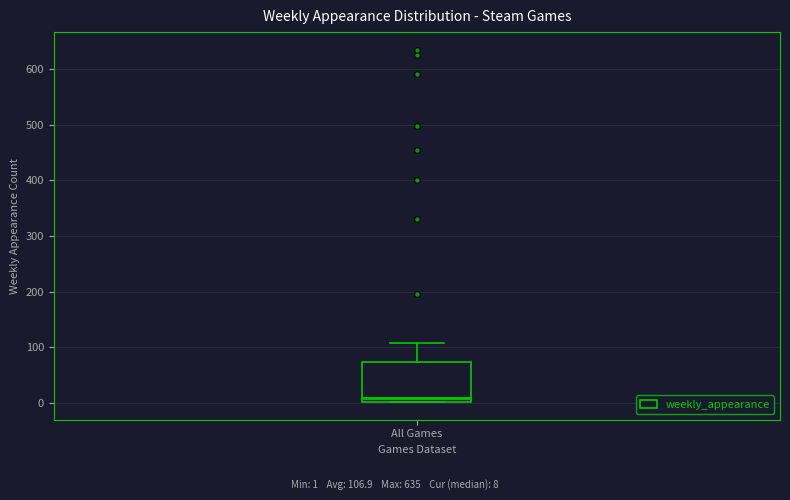

Read this box plot against the y-axis: the position of the median line, the range covered by the box, and the ends of both whiskers. The values are not printed on the chart, so give them approximately, as read against the axis.

median 10, box 0 to 70, whiskers 0 to 110